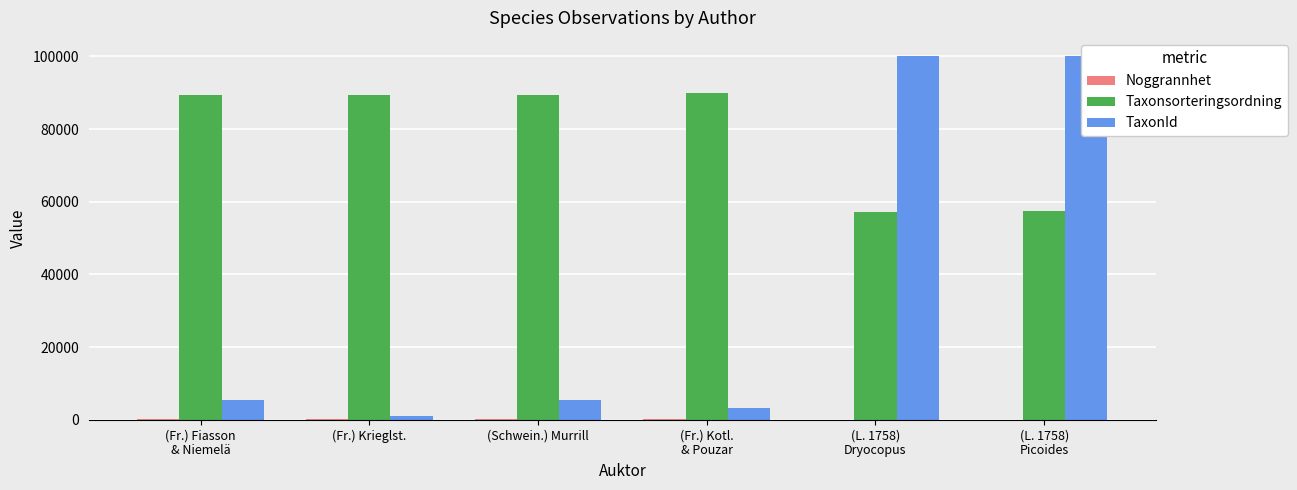

Reading right to left, what are all the values shown in this chart?

Noggrannhet: (L. 1758)
Picoides=10	(L. 1758)
Dryocopus=10	(Fr.) Kotl.
& Pouzar=100	(Schwein.) Murrill=100	(Fr.) Krieglst.=100	(Fr.) Fiasson
& Niemelä=100
Taxonsorteringsordning: (L. 1758)
Picoides=57490	(L. 1758)
Dryocopus=57281	(Fr.) Kotl.
& Pouzar=90074	(Schwein.) Murrill=89356	(Fr.) Krieglst.=89388	(Fr.) Fiasson
& Niemelä=89410
TaxonId: (L. 1758)
Picoides=100109	(L. 1758)
Dryocopus=100049	(Fr.) Kotl.
& Pouzar=3298	(Schwein.) Murrill=5447	(Fr.) Krieglst.=1108	(Fr.) Fiasson
& Niemelä=5432